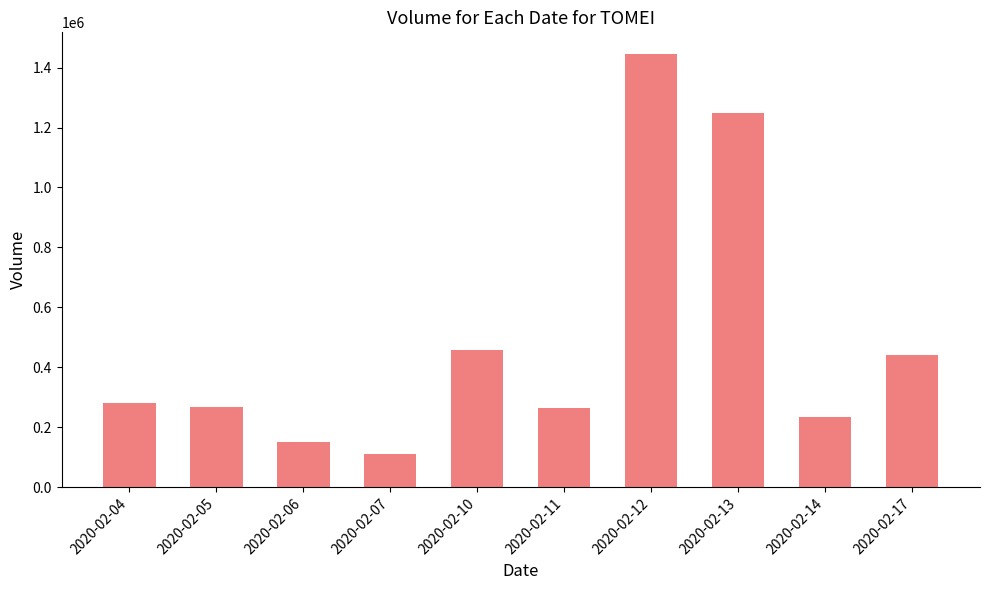

What is the approximate value at 2020-02-10, to the nearest 100?

459400